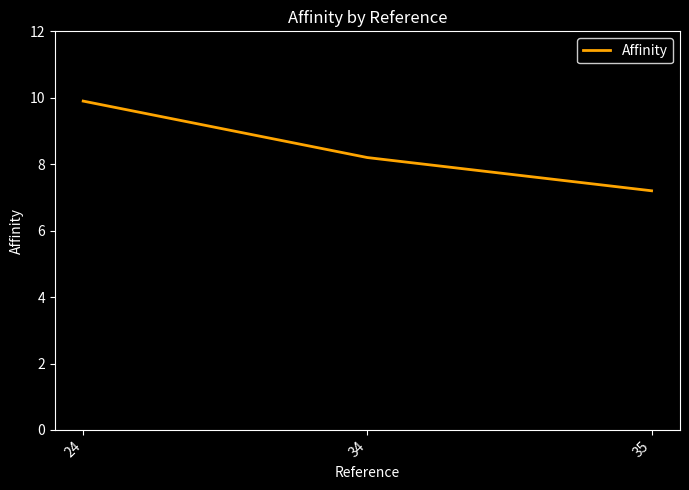

How many values are below 8?

1